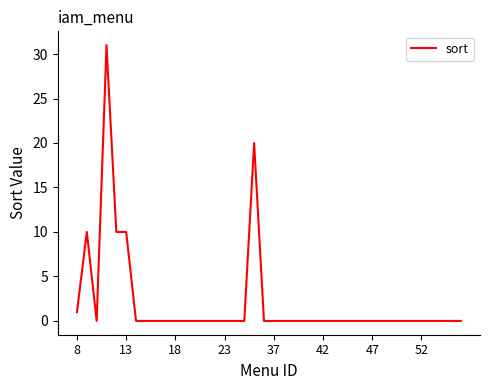

What is the maximum value shown in the chart?

31